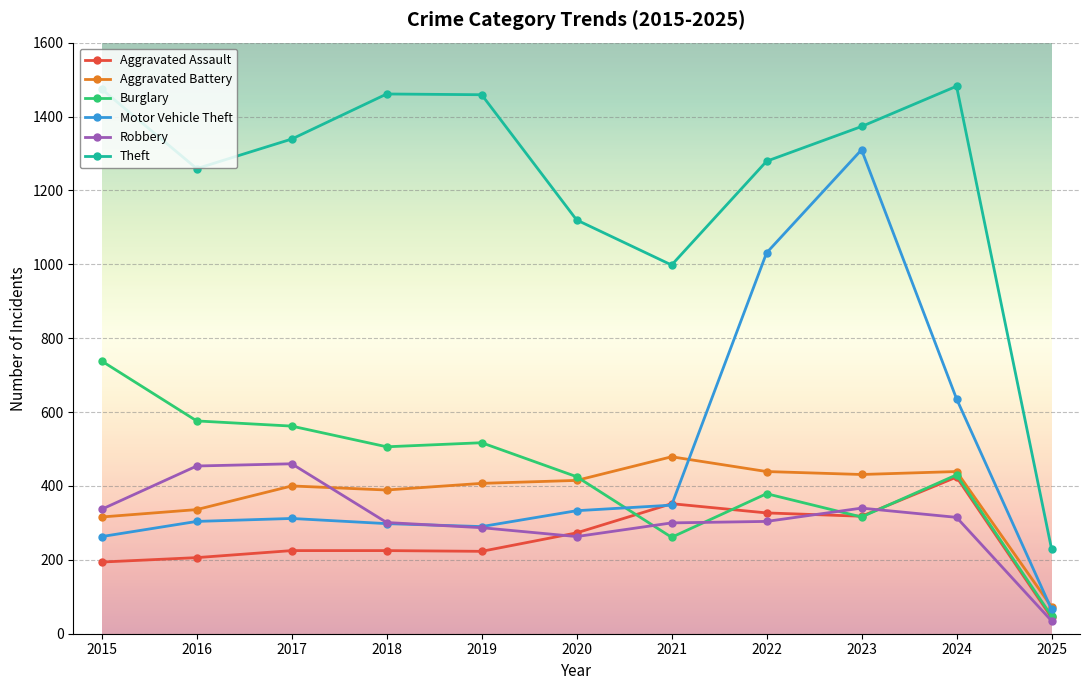

What is the maximum value shown in the chart?

1482